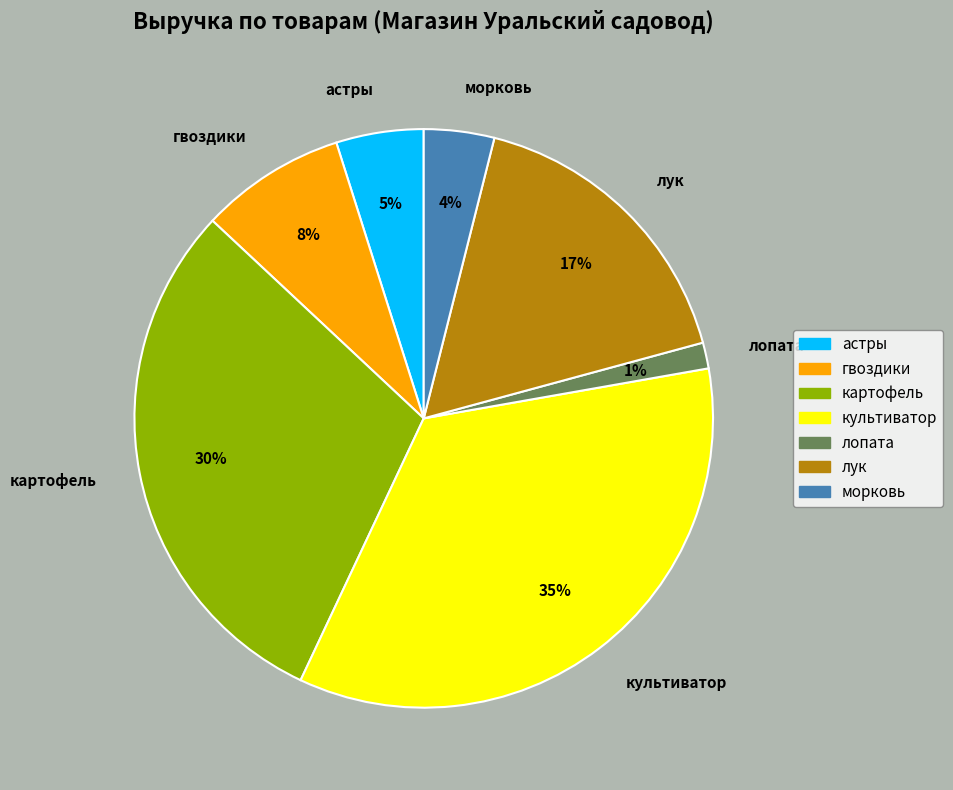

To the nearest percent, what is the difference between the гвоздики and лопата slice percentages?

7%